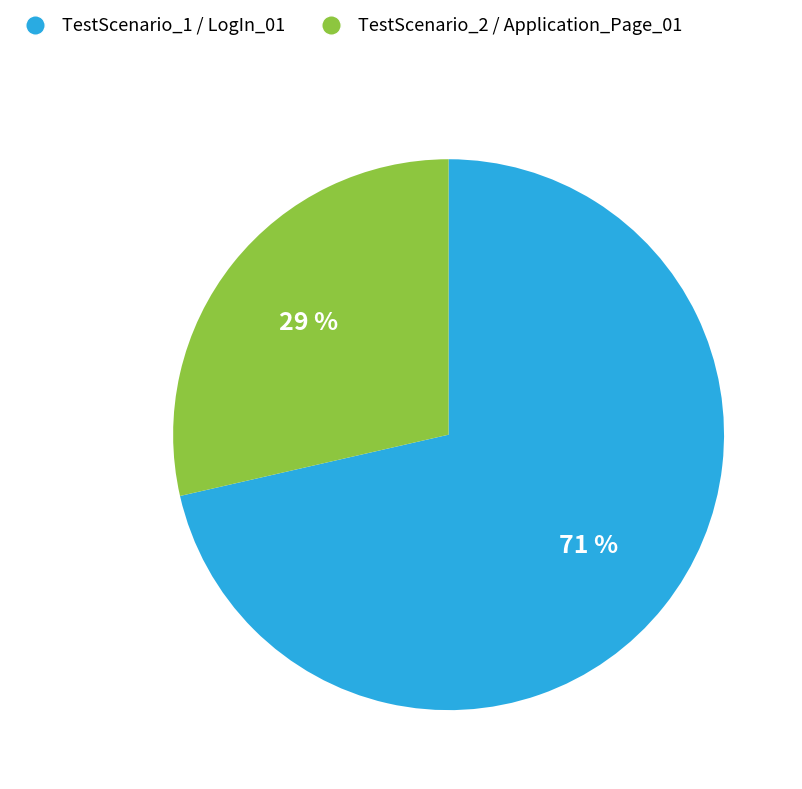

Which slice is the smallest?

TestScenario_2 / Application_Page_01